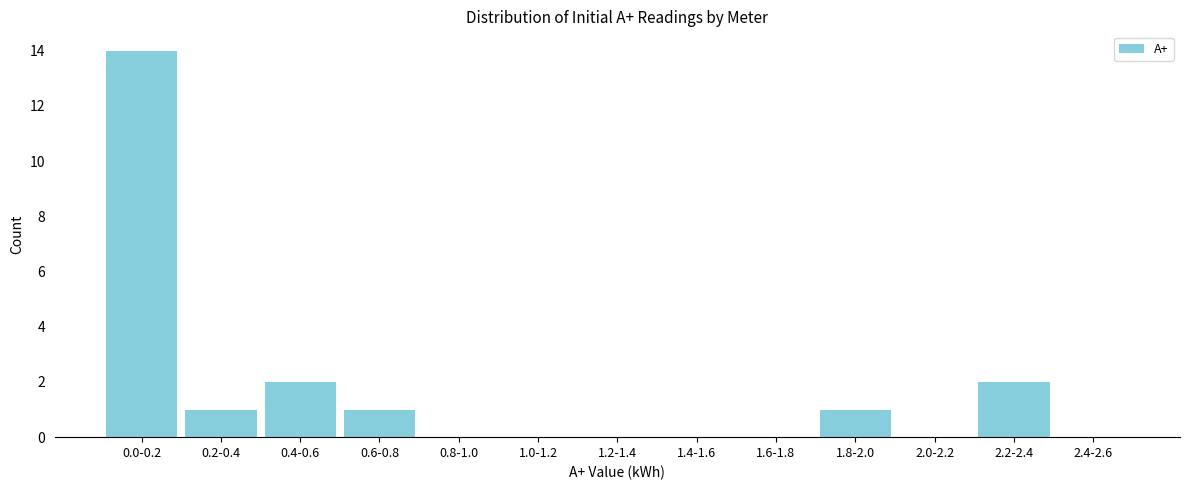

Reading left to right, list all the values displayed in this chart.

0.0-0.2=14	0.2-0.4=1	0.4-0.6=2	0.6-0.8=1	0.8-1.0=0	1.0-1.2=0	1.2-1.4=0	1.4-1.6=0	1.6-1.8=0	1.8-2.0=1	2.0-2.2=0	2.2-2.4=2	2.4-2.6=0